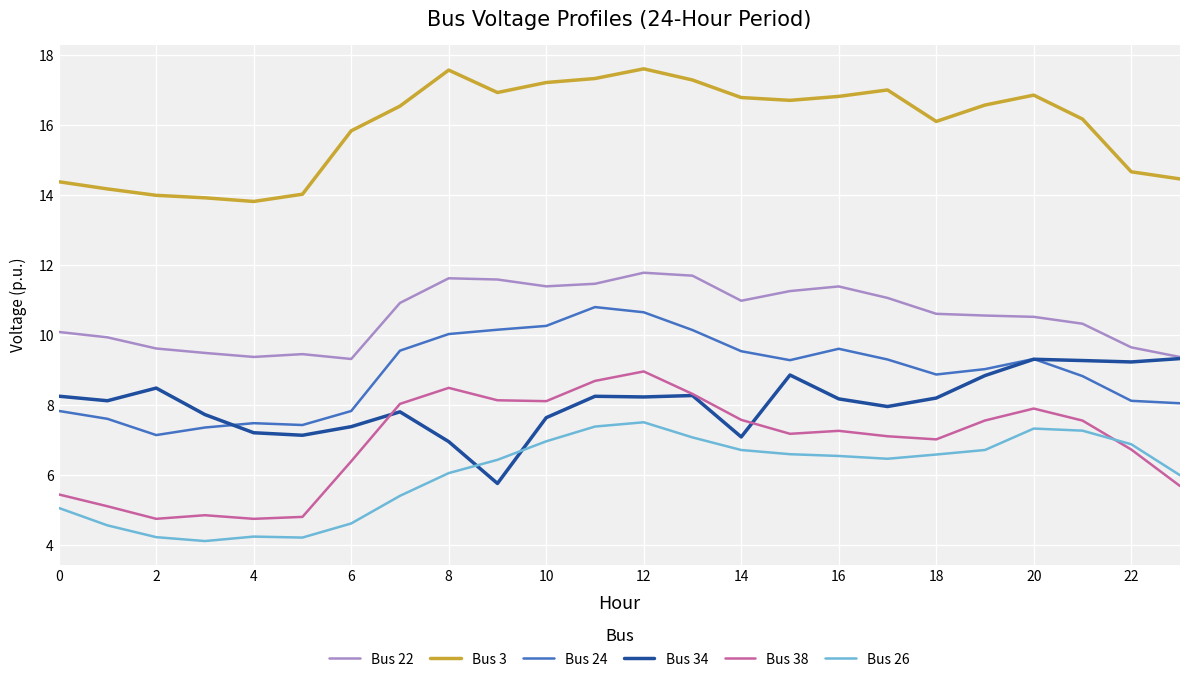

What is the maximum value for Bus 38?

9.0